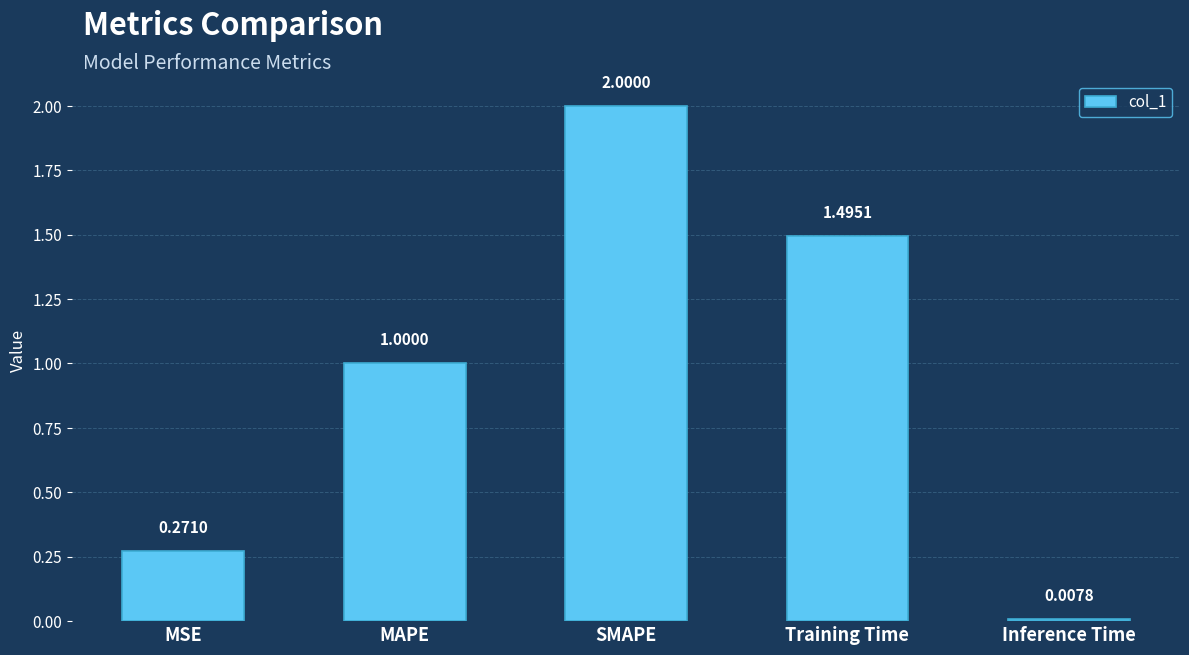

What is the sum of the values at Training Time and SMAPE?

3.5